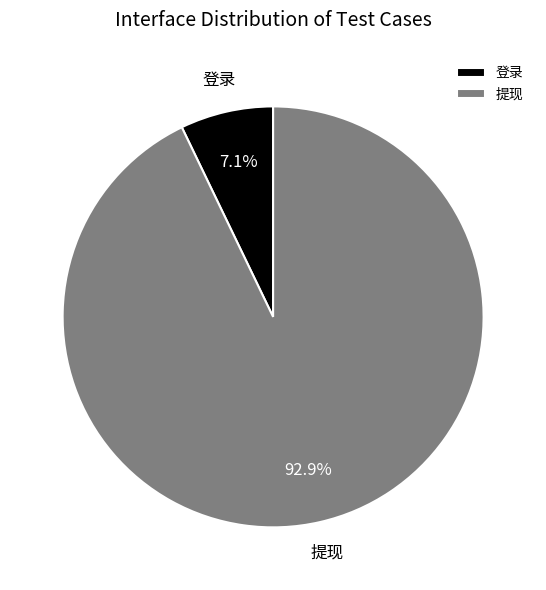

To the nearest percent, what portion does 提现 represent?

93%